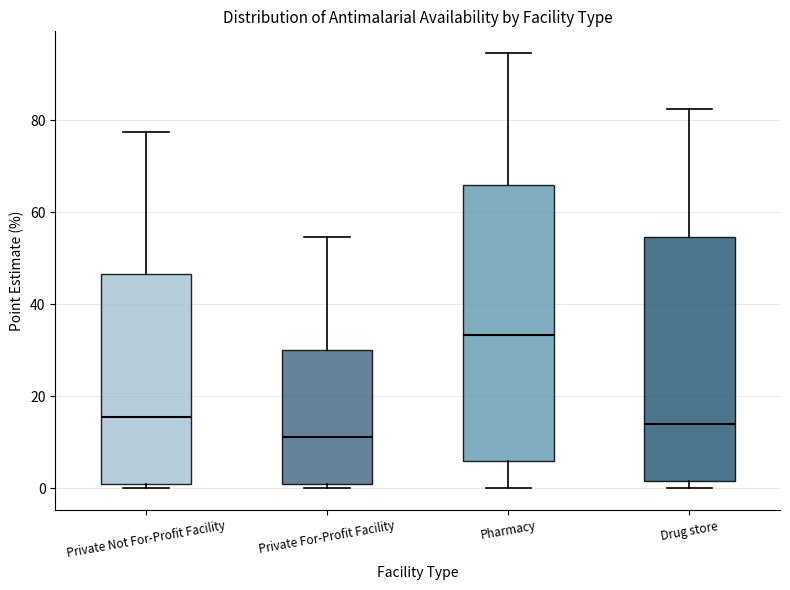

Reading left to right, read every box against the y-axis: the position of its median line, the range the box covers, and the ends of its whiskers. The values are not printed on the chart, so give them approximately, as read against the axis.

Private Not For-Profit Facility: median 16, box 0 to 46, whiskers 0 (just below the box's lower edge) to 78
Private For-Profit Facility: median 12, box 0 to 30, whiskers 0 (just below the box's lower edge) to 54
Pharmacy: median 34, box 6 to 66, whiskers 0 to 94
Drug store: median 14, box 2 to 54, whiskers 0 to 82